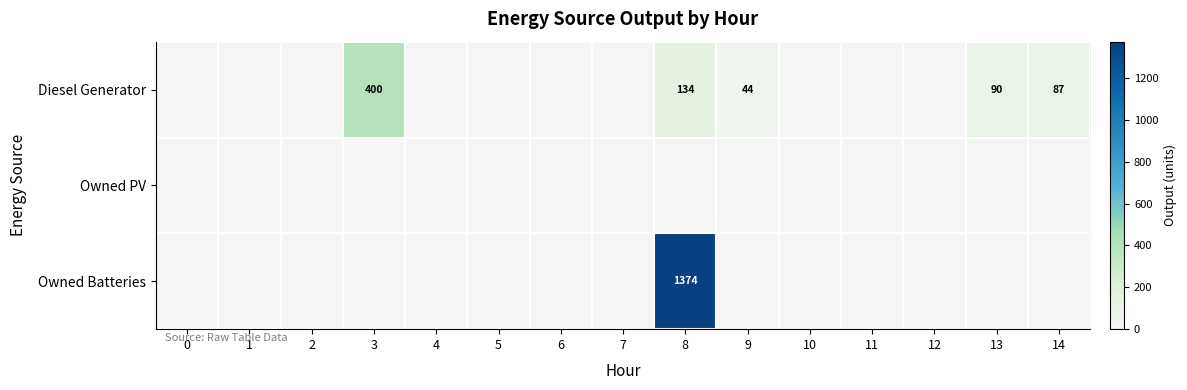

True or false: Diesel Generator has a value of 400 at 3.

True